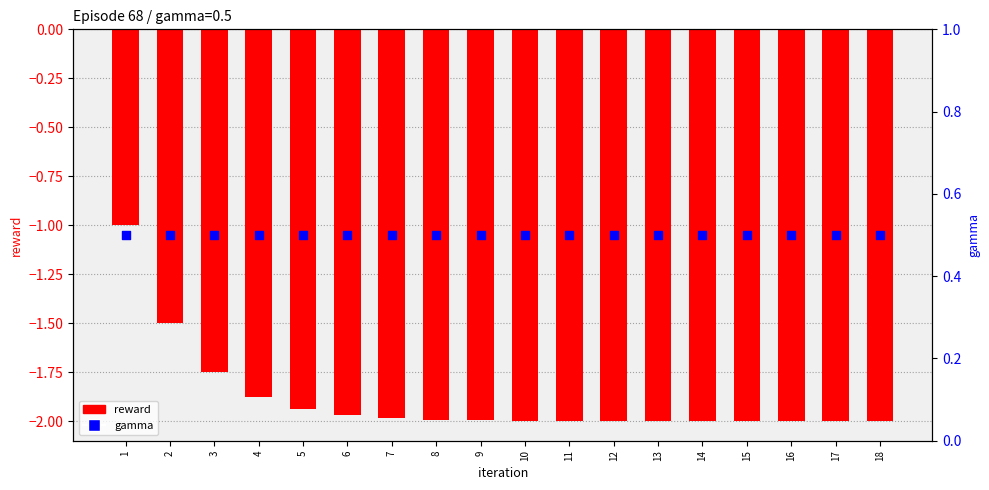

Which series contains the highest Y value?

gamma